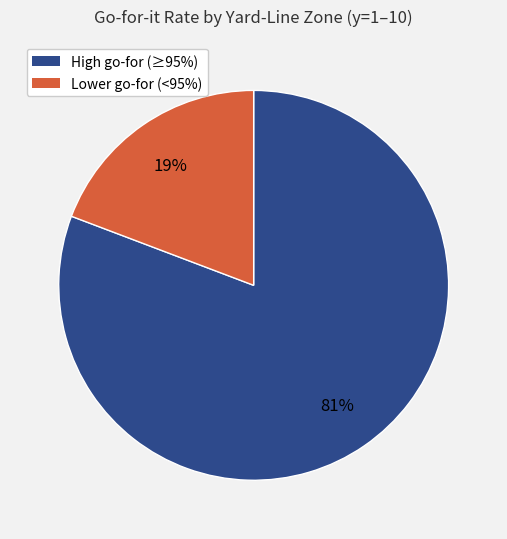

Is there any slice that represents more than half of the pie?

Yes